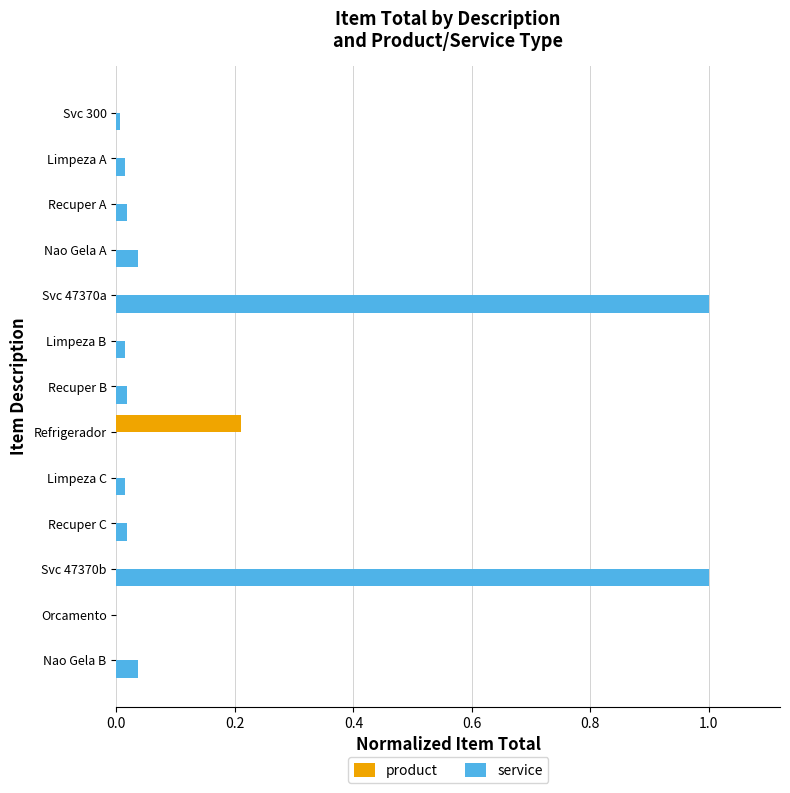

What is the highest value of the service series?

1.0